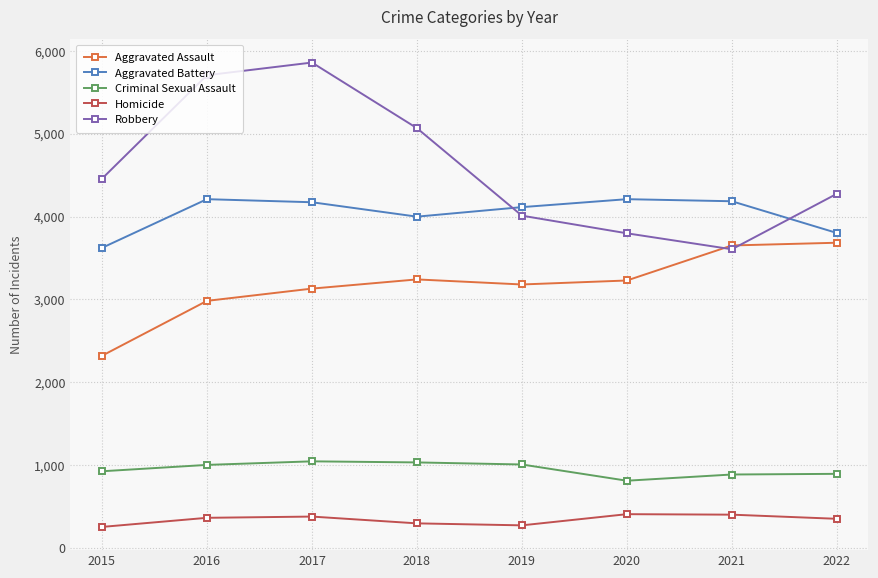

True or false: Criminal Sexual Assault and Aggravated Assault intersect in this chart.

False